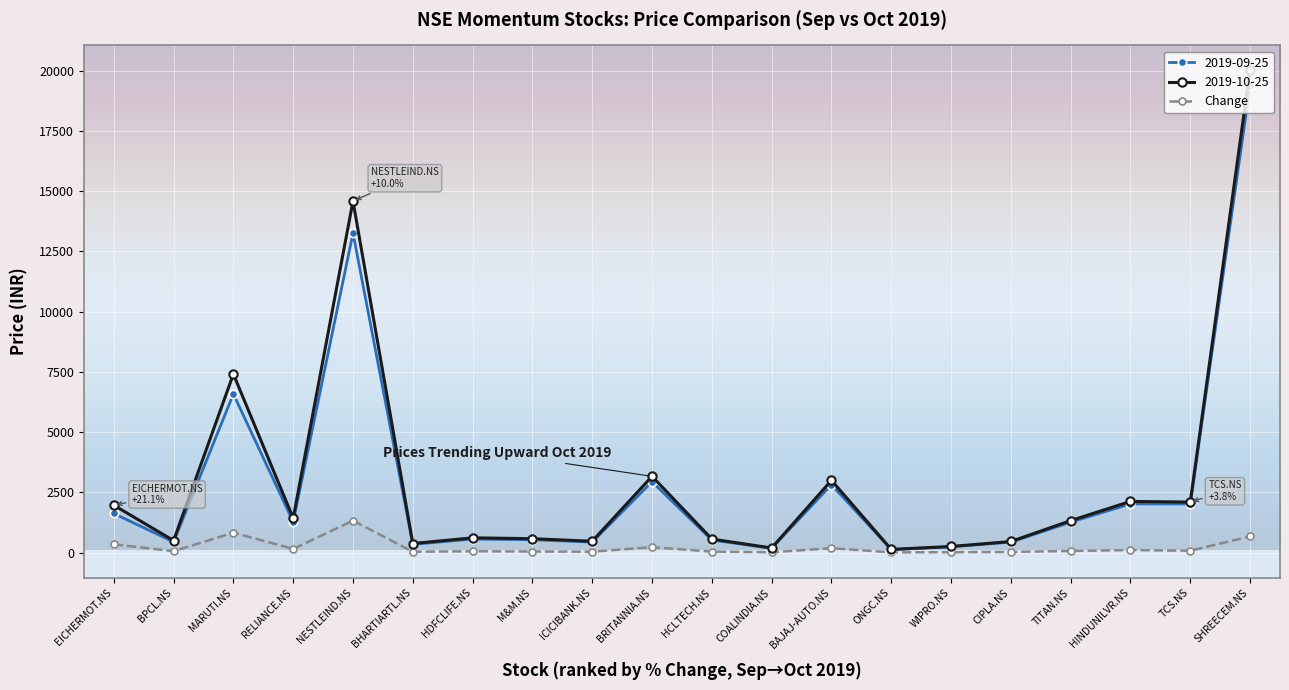

What value does the Change series have at SHREECEM.NS?

670.4